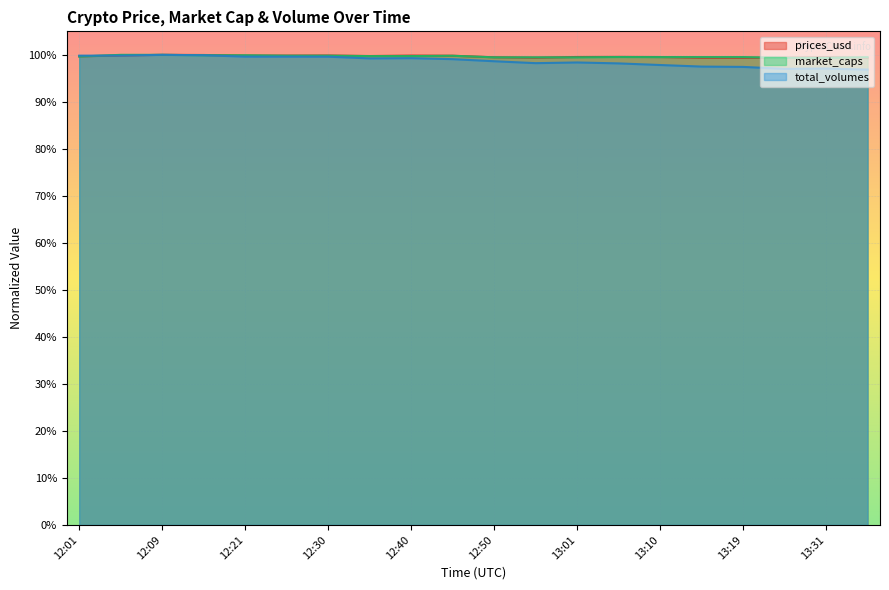

How many intersections are there between total_volumes and market_caps?

2